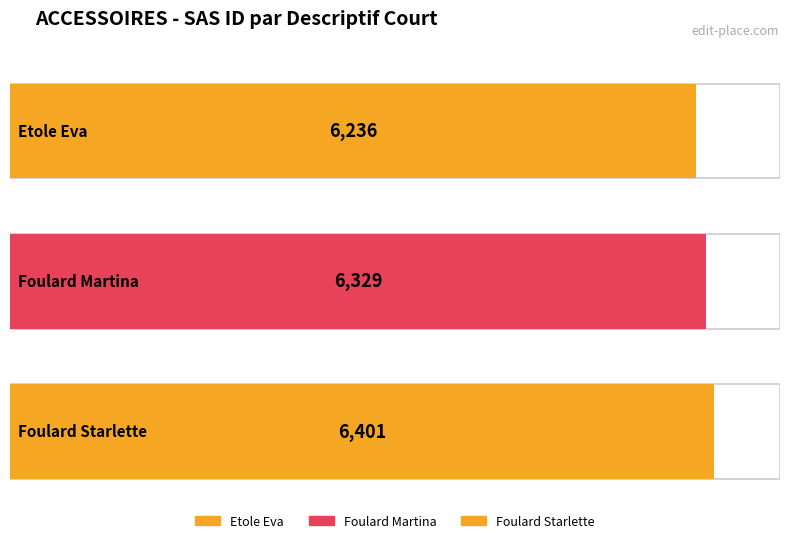

Which series changed the most between Etole Eva and Foulard Starlette?

SAS ID